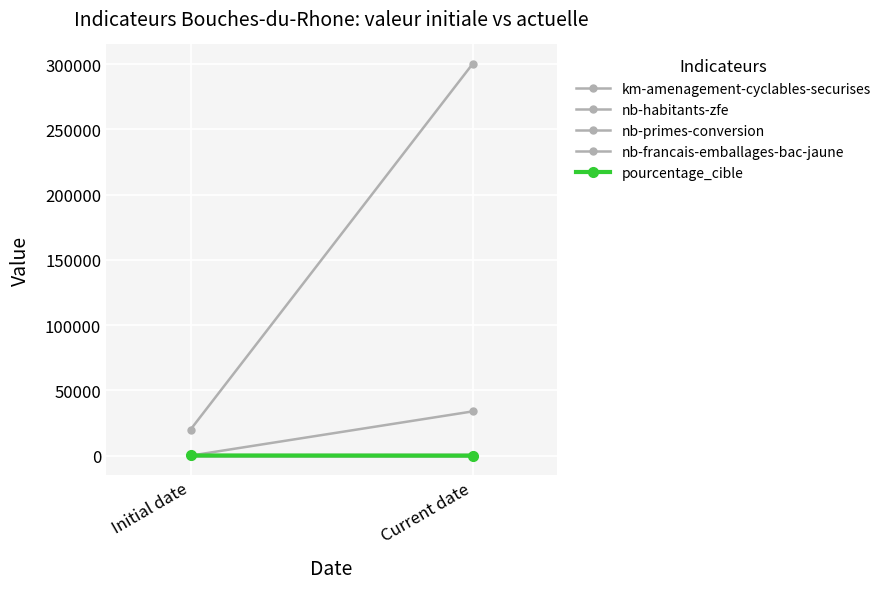

At which label is km-amenagement-cyclables-securises closest to 460?

Initial date